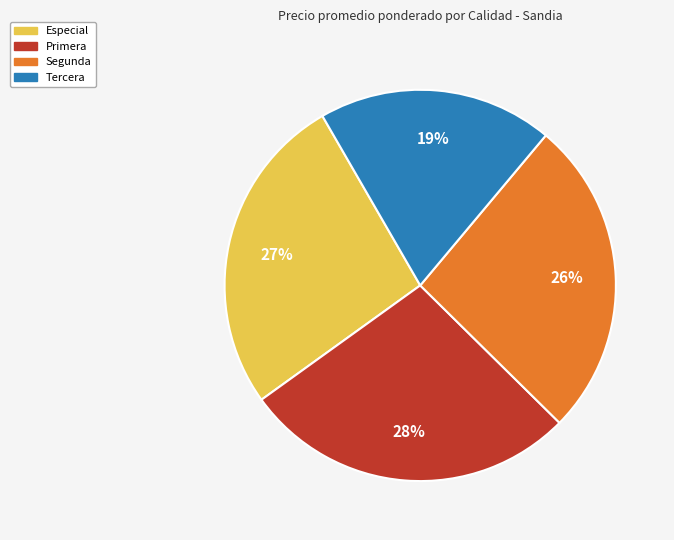

Which slice is the largest?

Primera